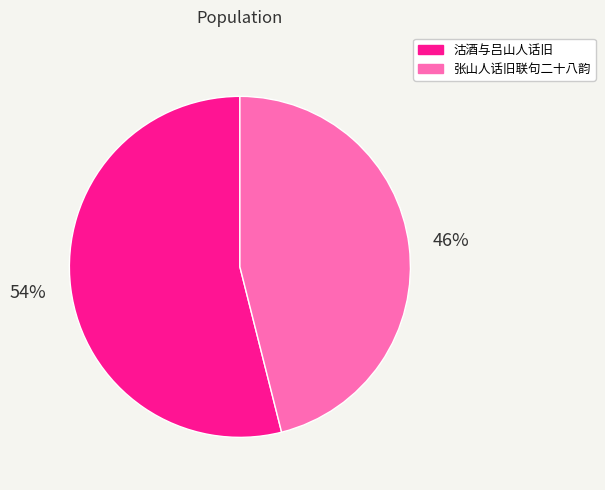

Which slice is the smallest?

张山人话旧联句二十八韵